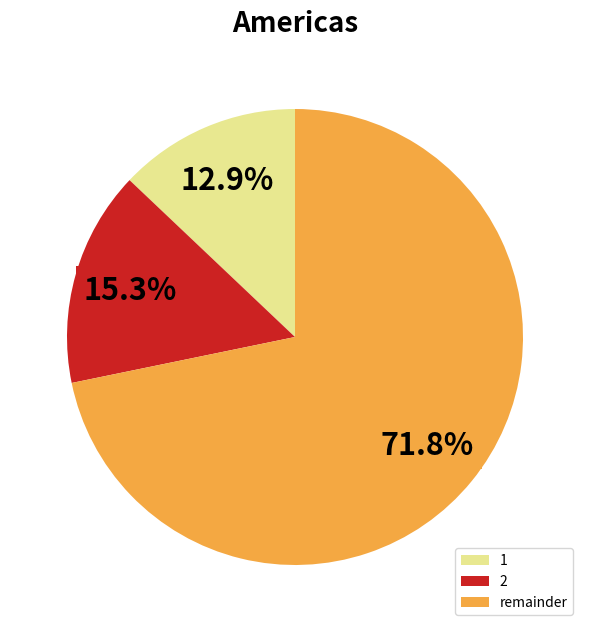

To the nearest percent, what is the average slice percentage?

33%